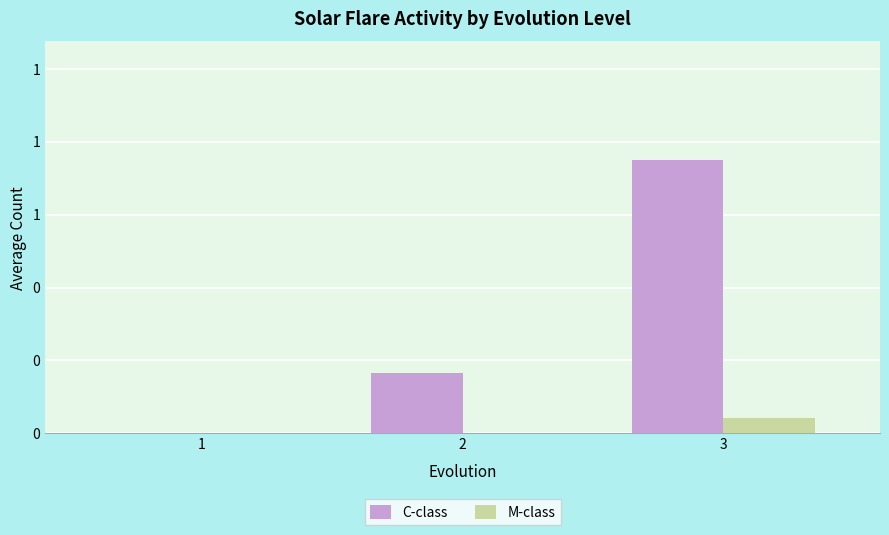

What is the total value across all series at 2?

0.2